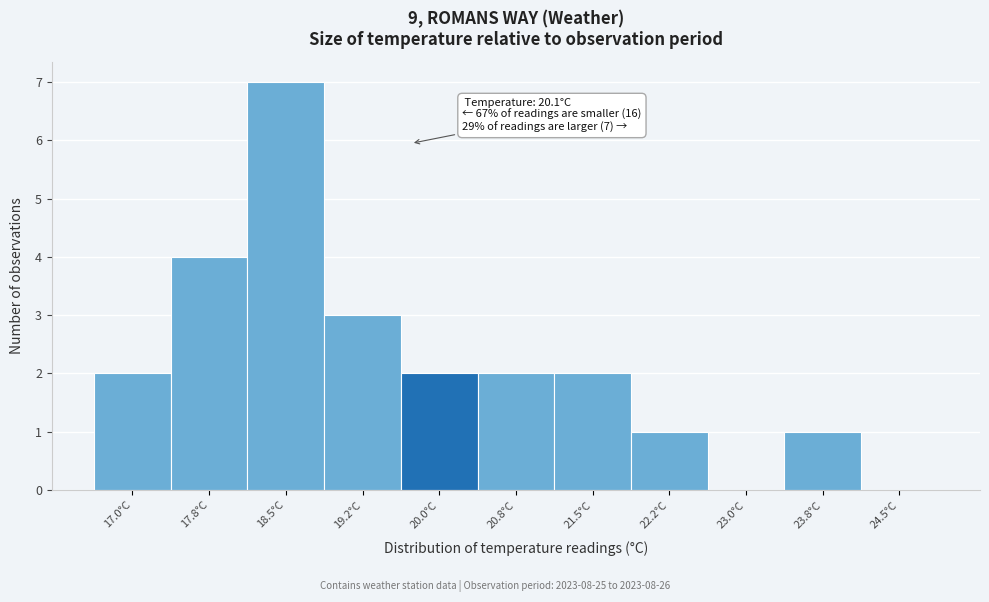

Reading left to right, transcribe all the data shown in this chart.

17.0°C=2	17.8°C=4	18.5°C=7	19.2°C=3	20.0°C=2	20.8°C=2	21.5°C=2	22.2°C=1	23.0°C=0	23.8°C=1	24.5°C=0